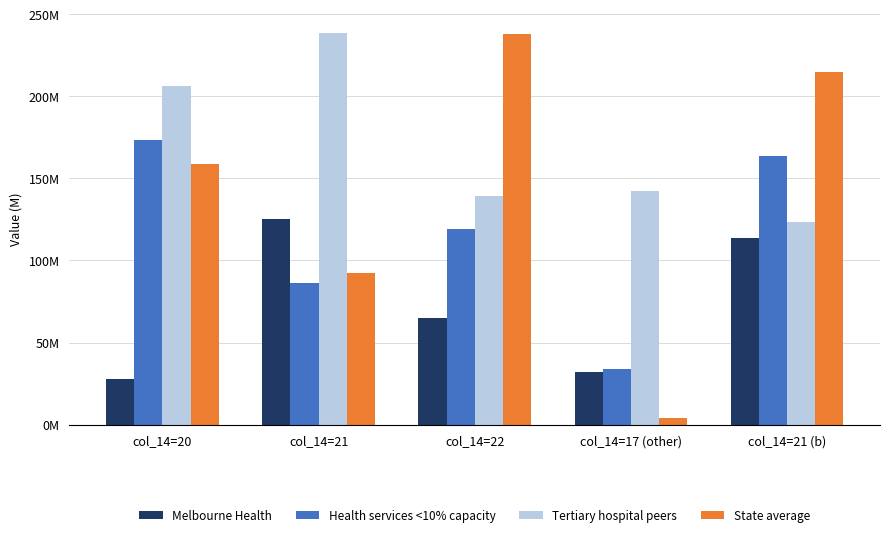

Which category has the lowest value in the Melbourne Health series?

col_14=20